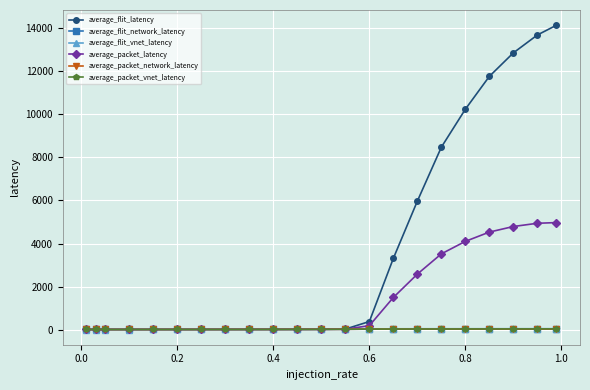

Which series has the largest range (max minus min)?

average_flit_latency